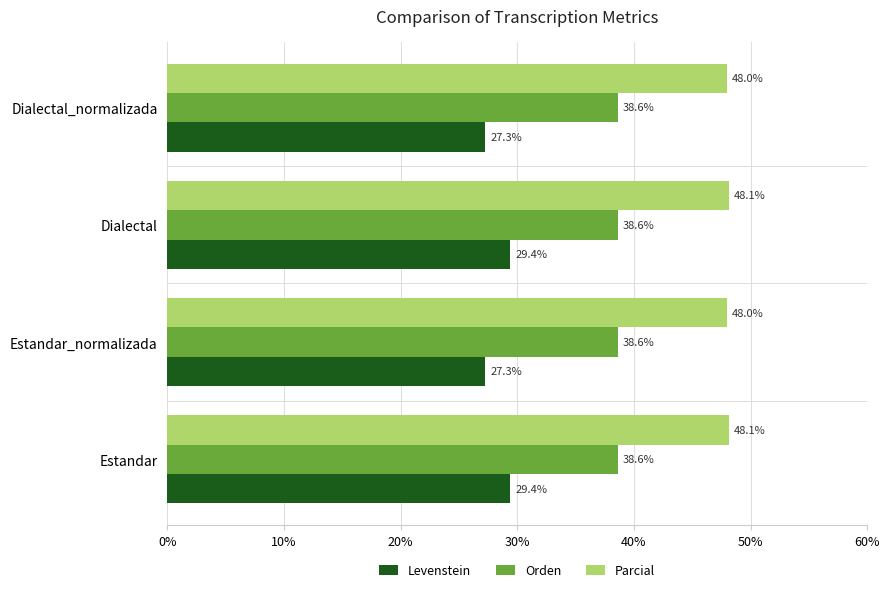

Is it true that Levenstein equals 8.7 at Dialectal?

False